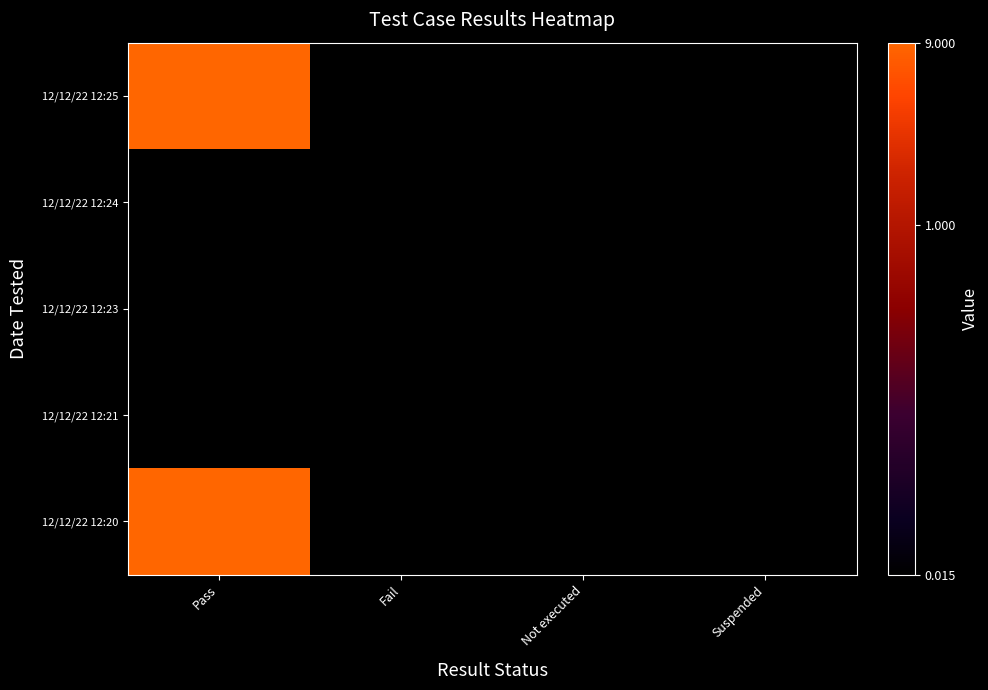

At which category is the sum across all series the highest?

Pass